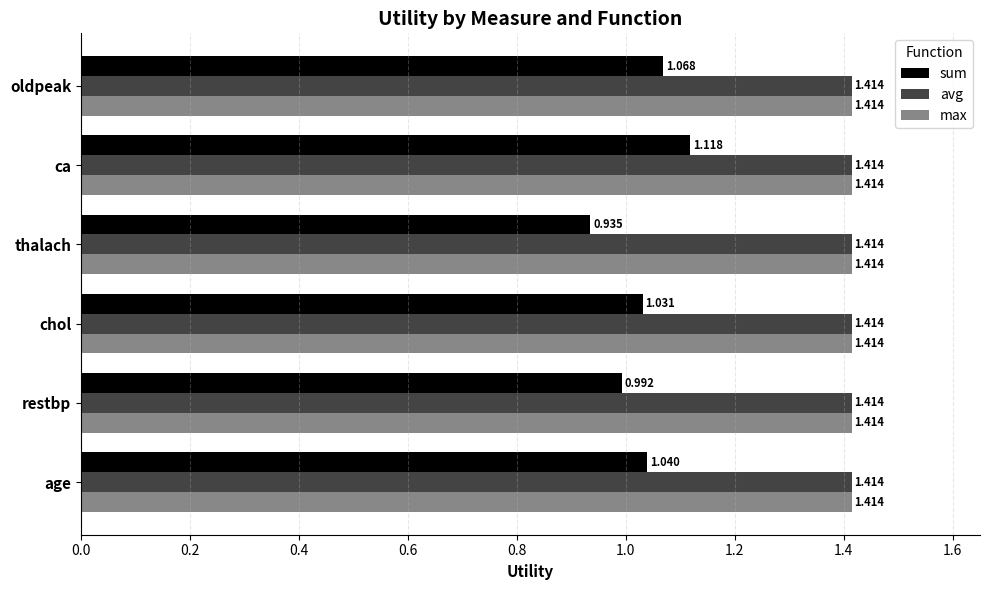

At which category is the sum across all series the highest?

ca